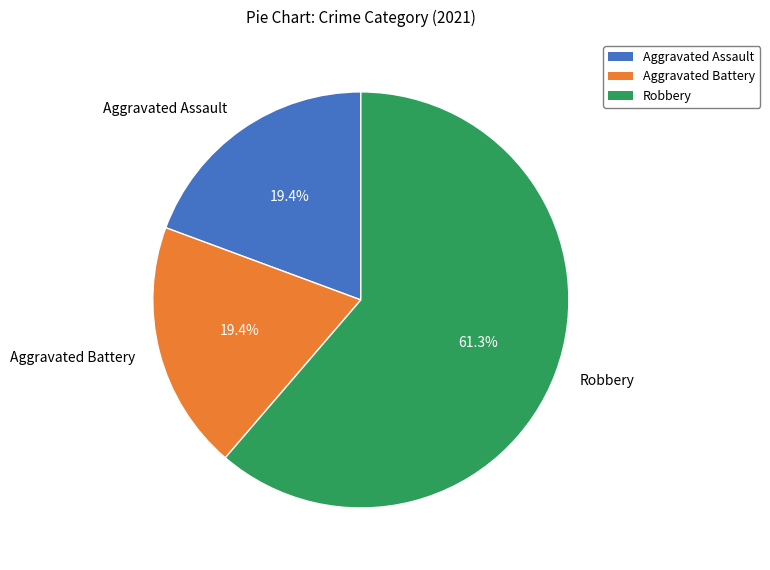

To the nearest percent, what percentage of the pie is Robbery?

61%